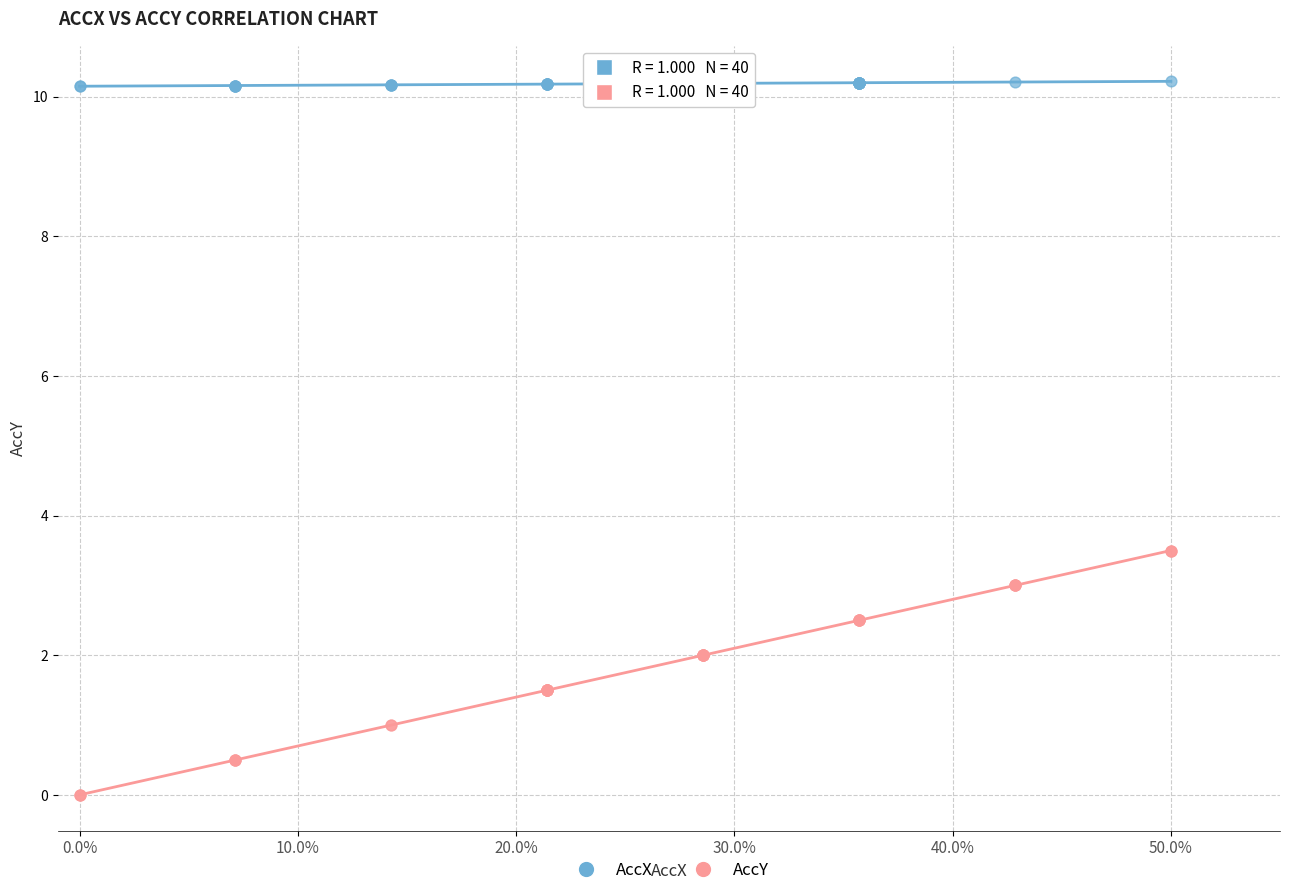

Which series contains the lowest Y value?

AccY